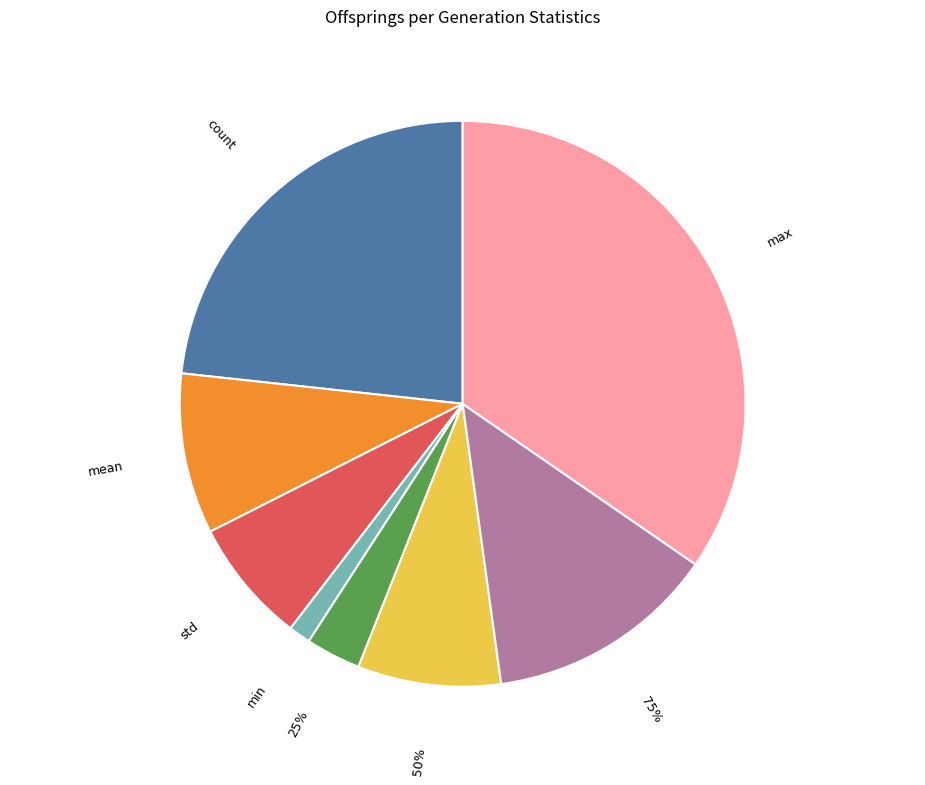

What portion of the pie excludes 75%?

86.8%